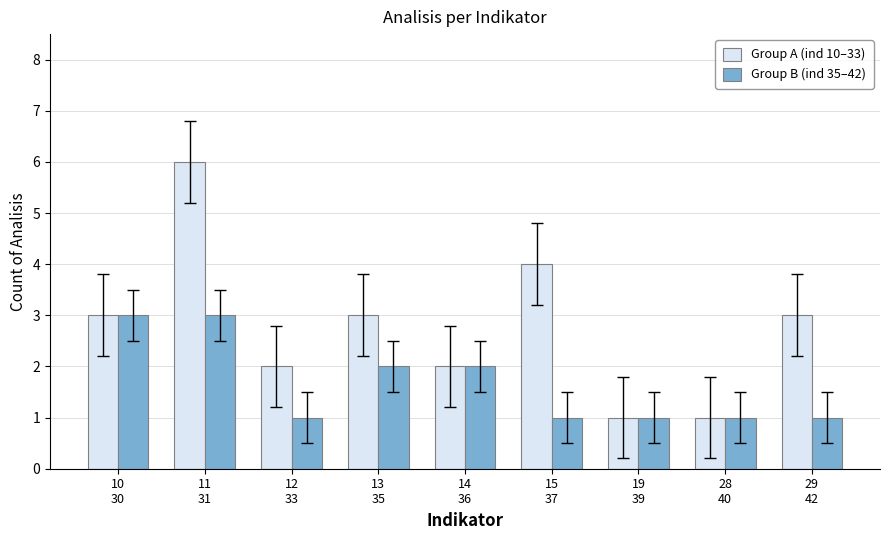

What is the difference between the maximum and minimum values in the Group B (ind 35–42) series?

2